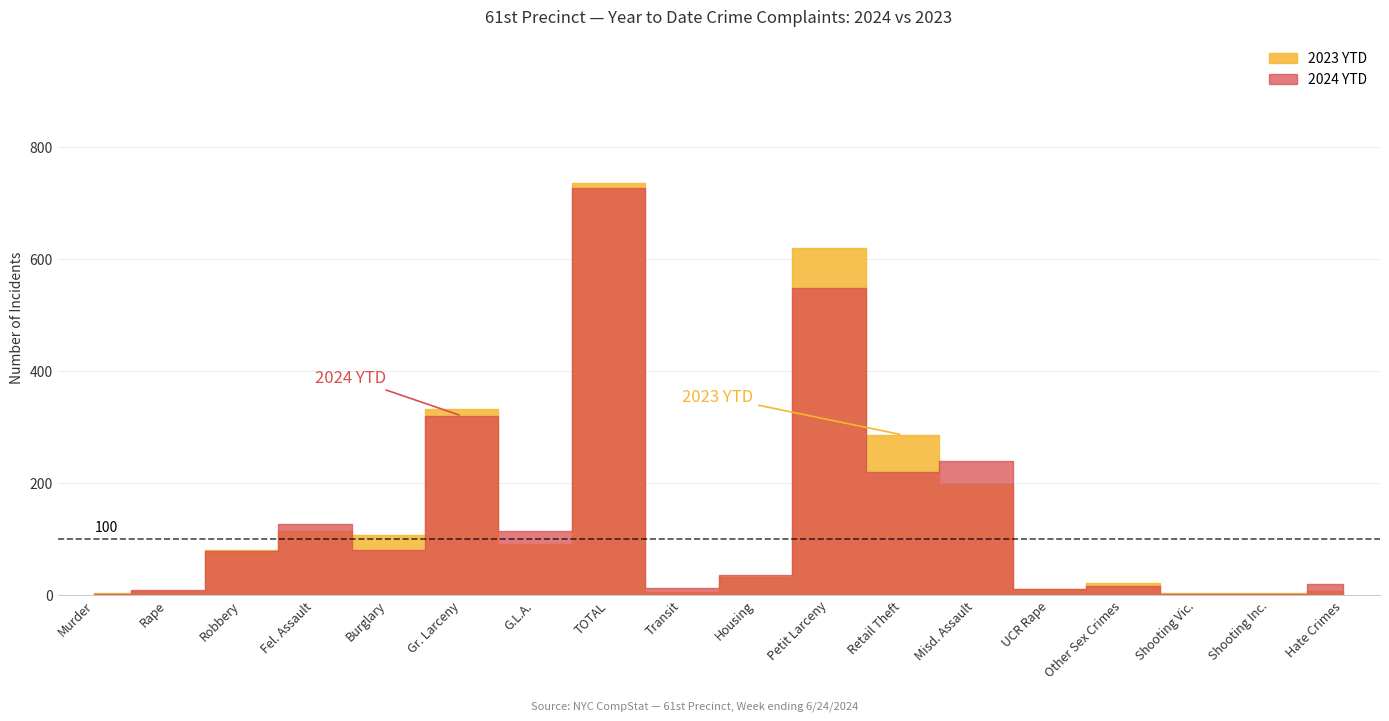

Where is the first local minimum for 2023 YTD?

Burglary